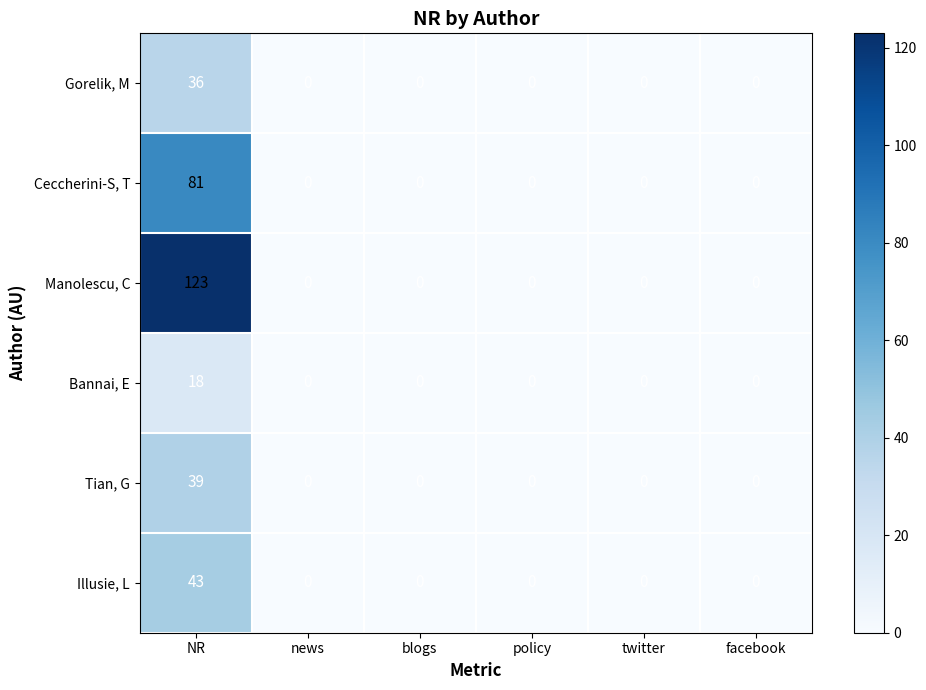

At which category is the sum across all series the highest?

NR